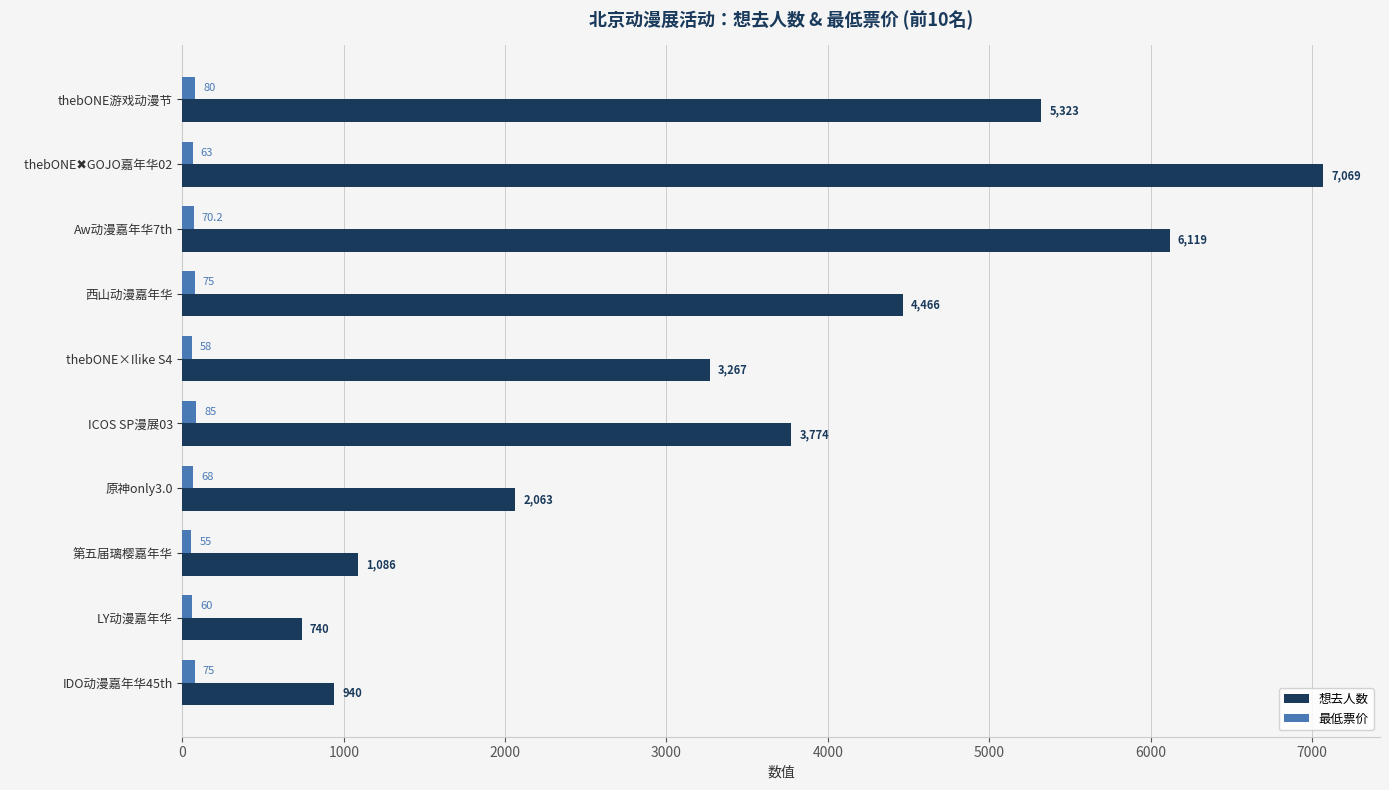

True or false: 想去人数 has a value of 1086.0 at 第五届璃樱嘉年华.

True